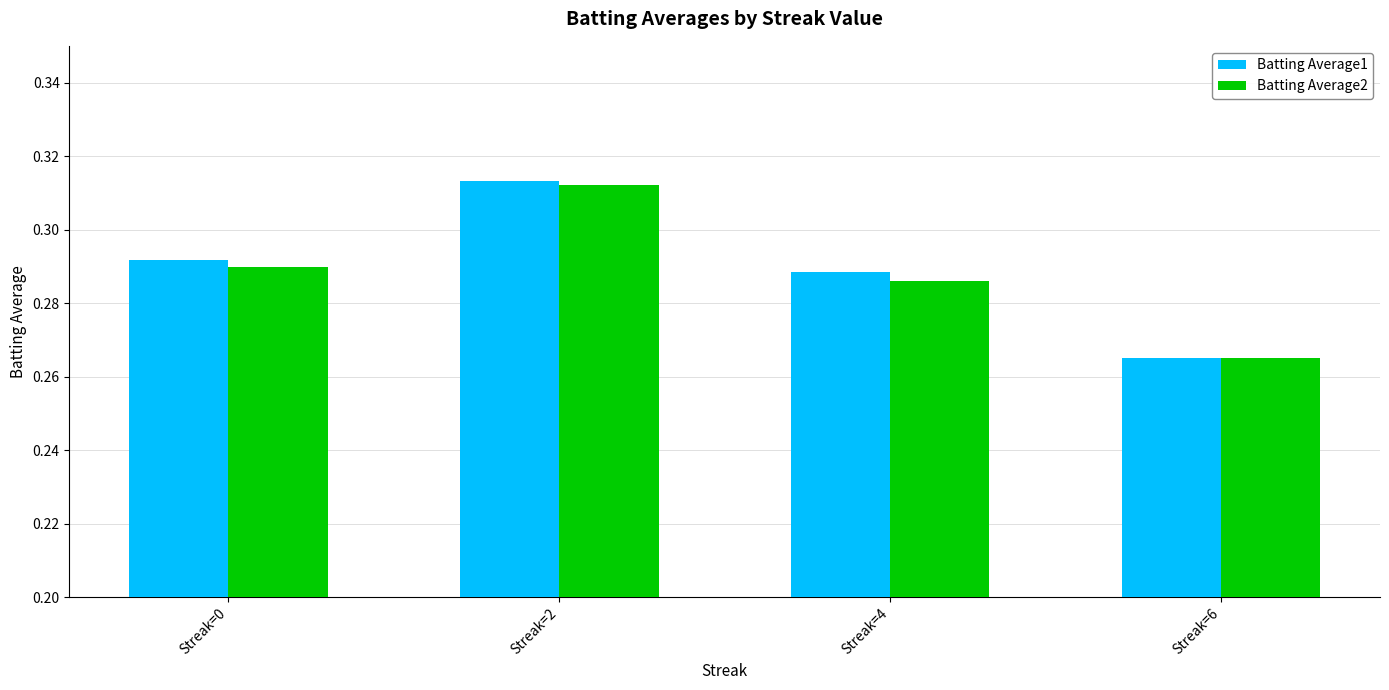

How many Batting Average2 values are between 0 and 1?

4